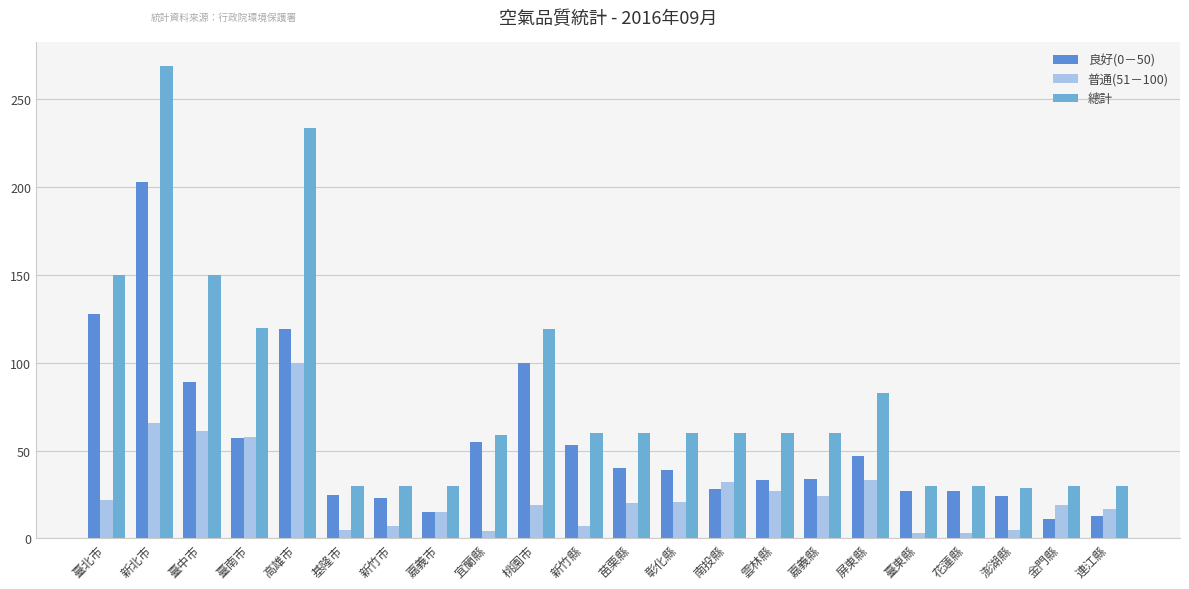

Which series has the largest total across all categories?

總計